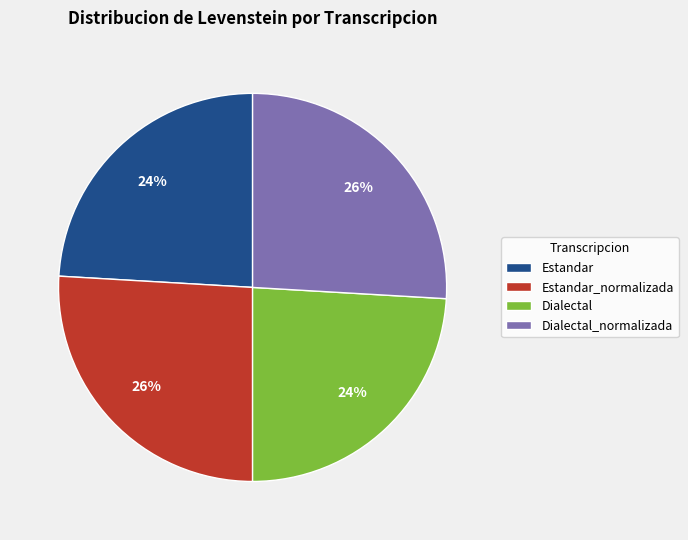

How many segments does this pie chart have?

4